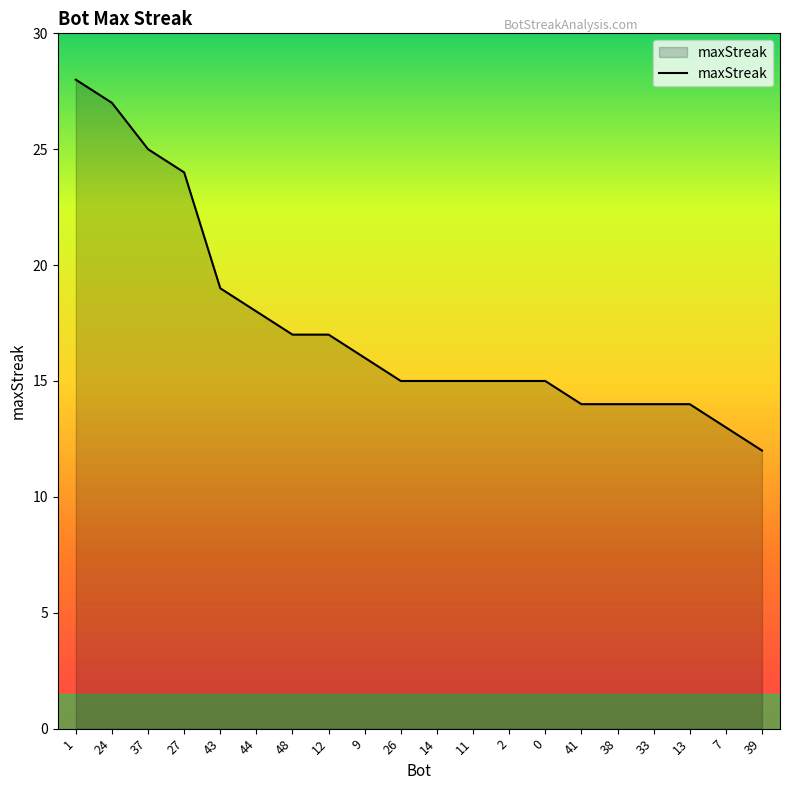

What is the difference between the values at 37 and 1?

3